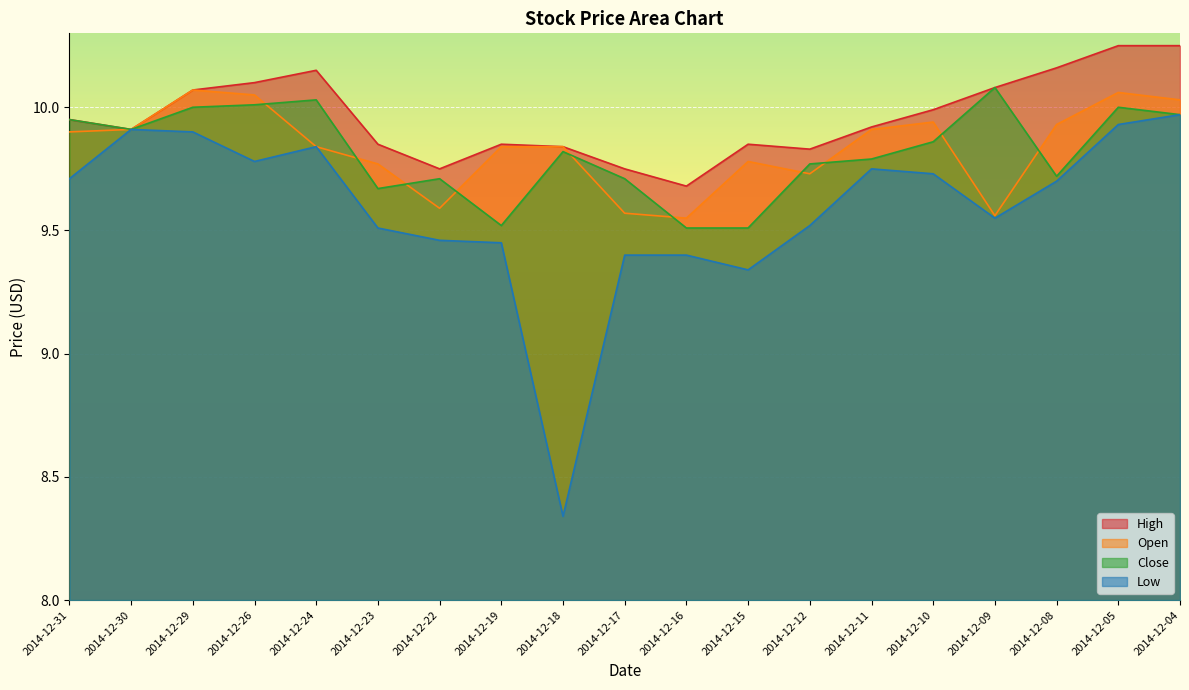

Which series has the widest spread of values?

Low